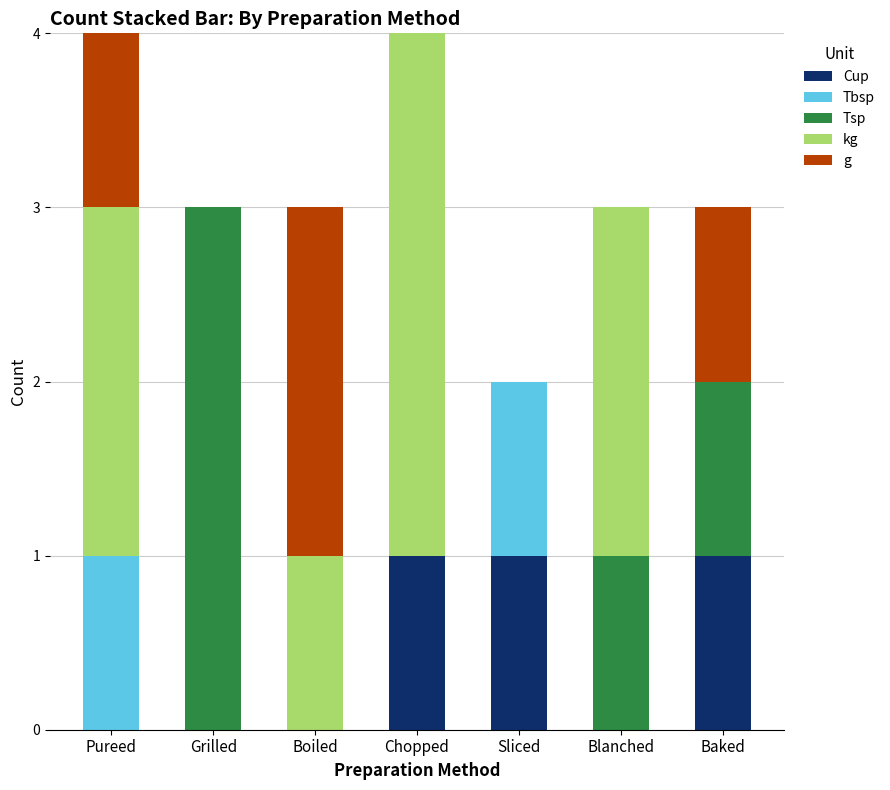

What is the sum of all Cup values?

3